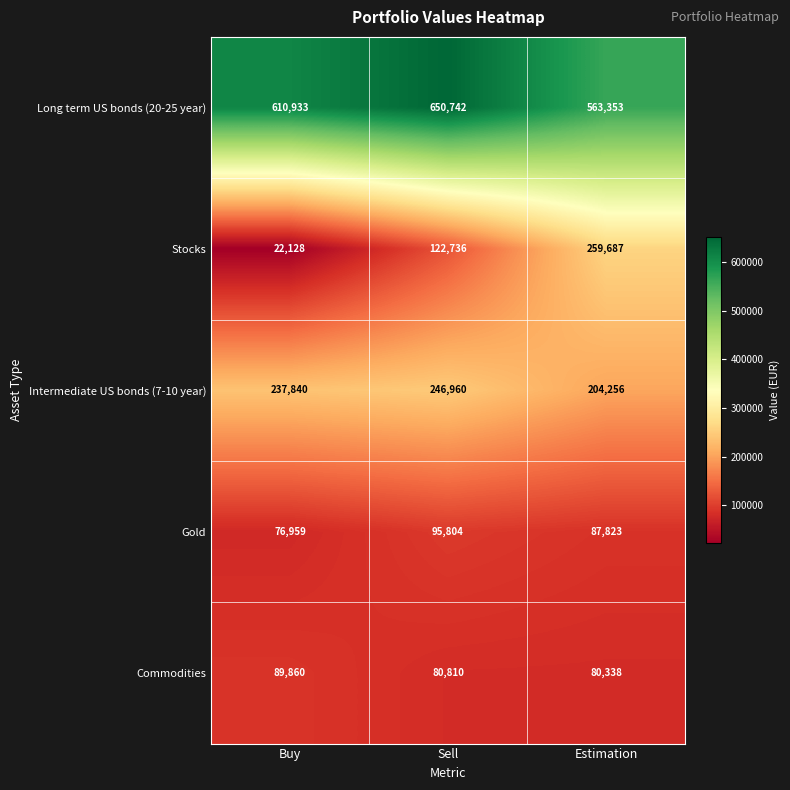

What is the sum of all Stocks values?

404551